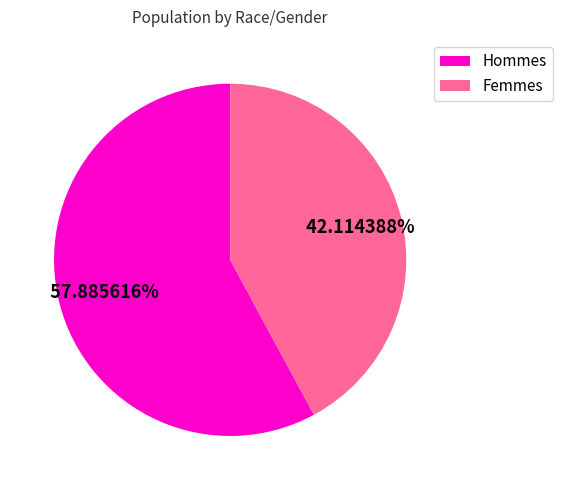

Is there any slice that represents more than half of the pie?

Yes